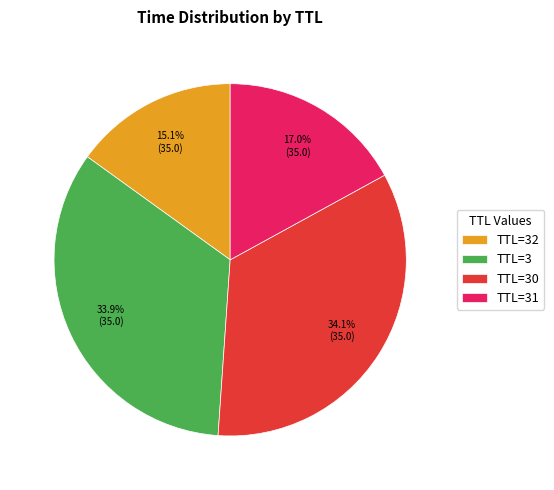

What is the smallest slice in the pie chart?

TTL=32